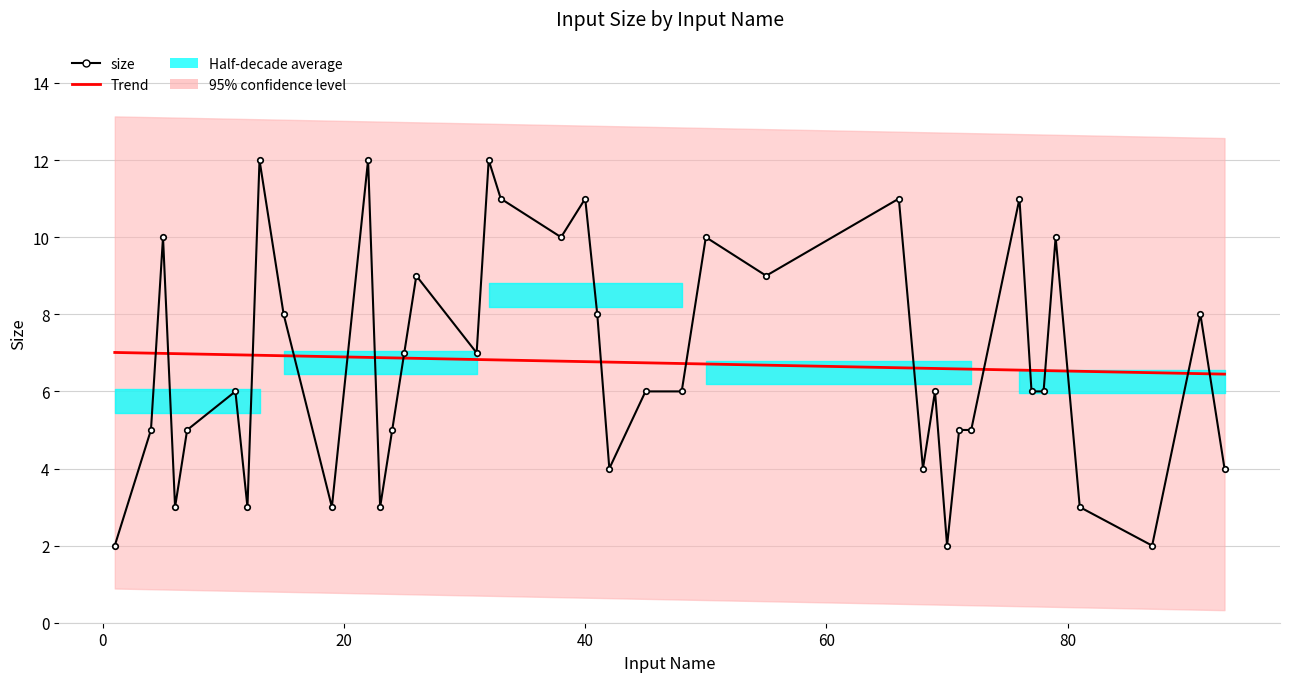

In size, how many points are lower than both neighbors (excluding endpoints)?

11